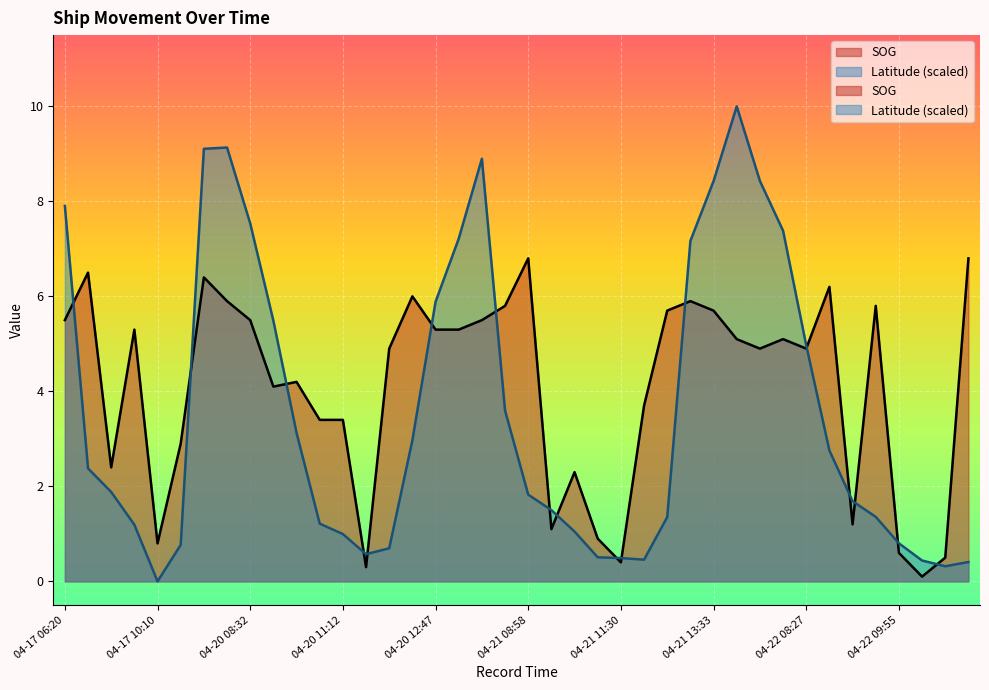

Which category has the lowest value in the SOG series?

04-22 10:19